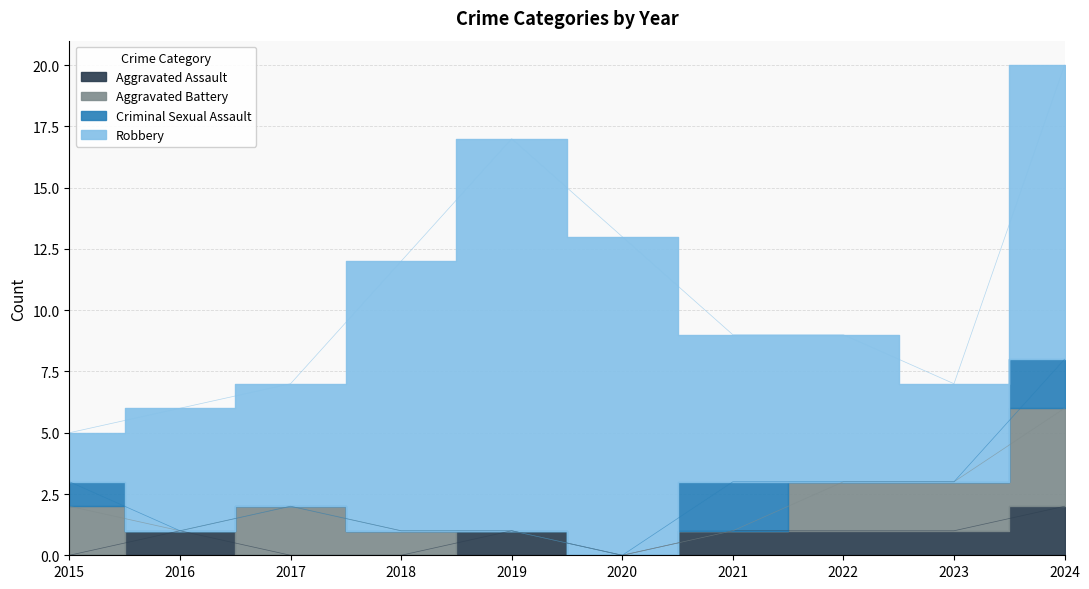

Which series has the widest spread of values?

Robbery